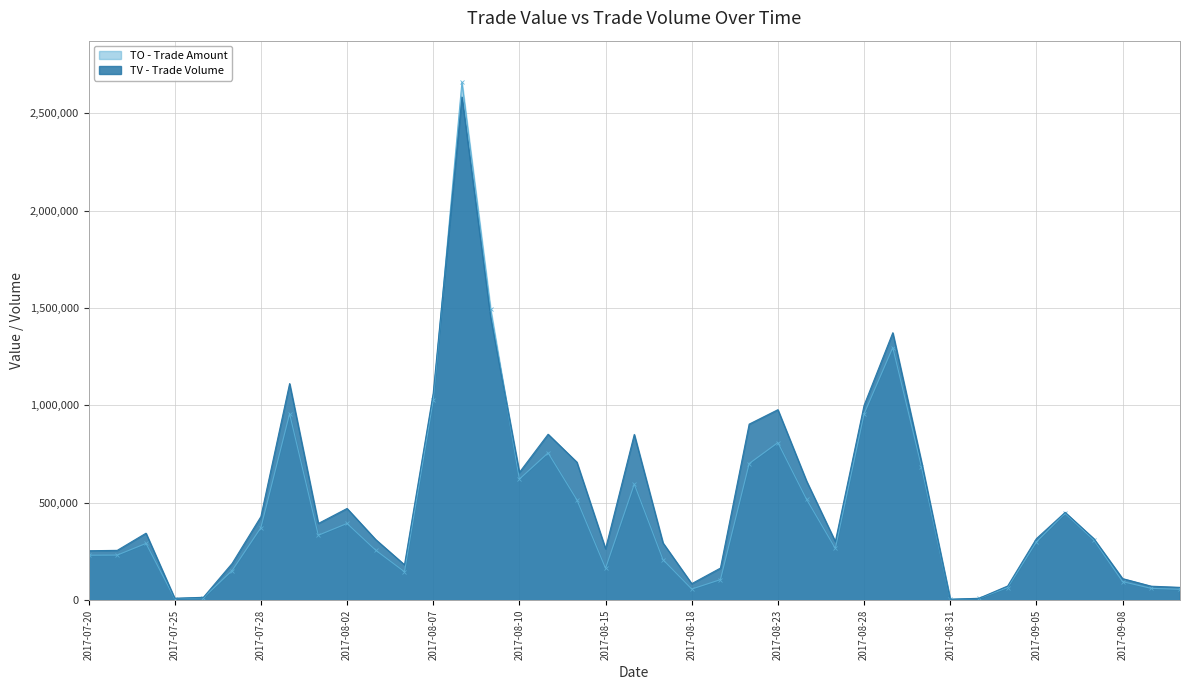

The value of TV at 2017-08-18 is 85000. True or false?

True